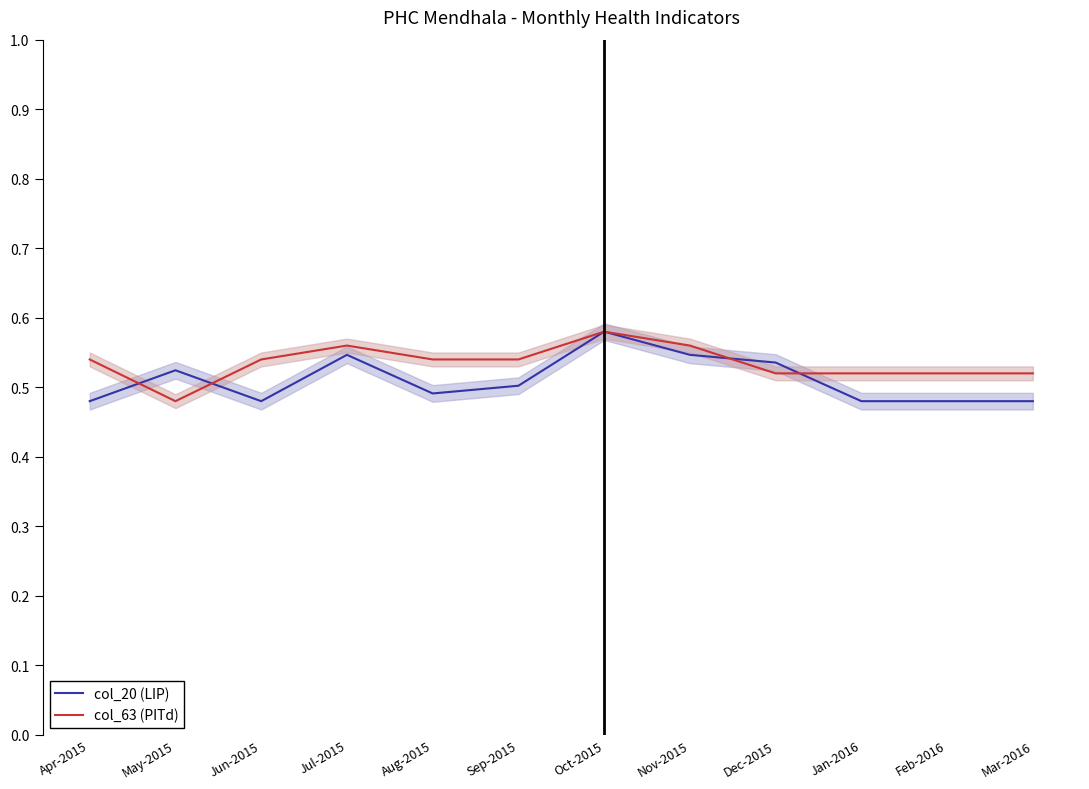

The value of col_63 (PITd) at May-2015 is 0.5. True or false?

True